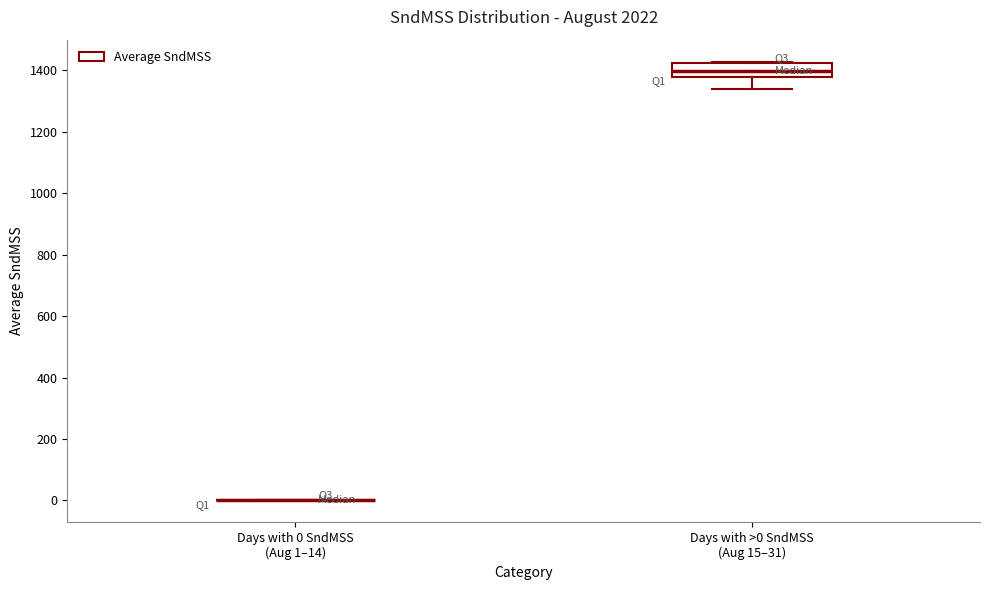

Which box is the tallest, from its lower edge to its upper edge?

Days with >0 SndMSS (Aug 15–31)